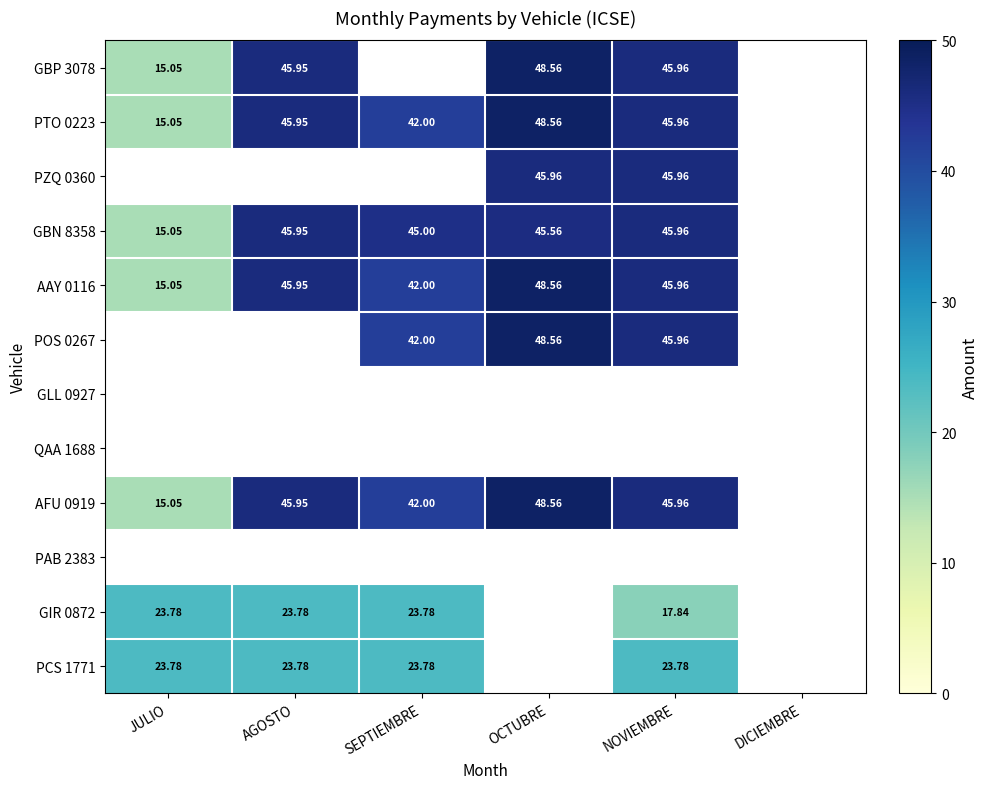

How many positive values does the PZQ 0360 series have?

2